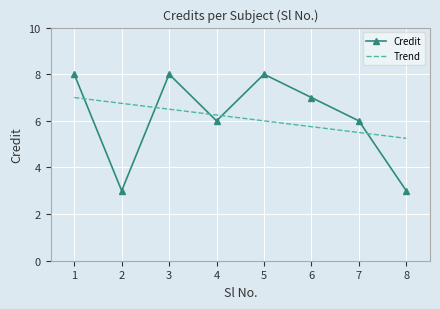

The value of Credit at 3 is 8.0. True or false?

True